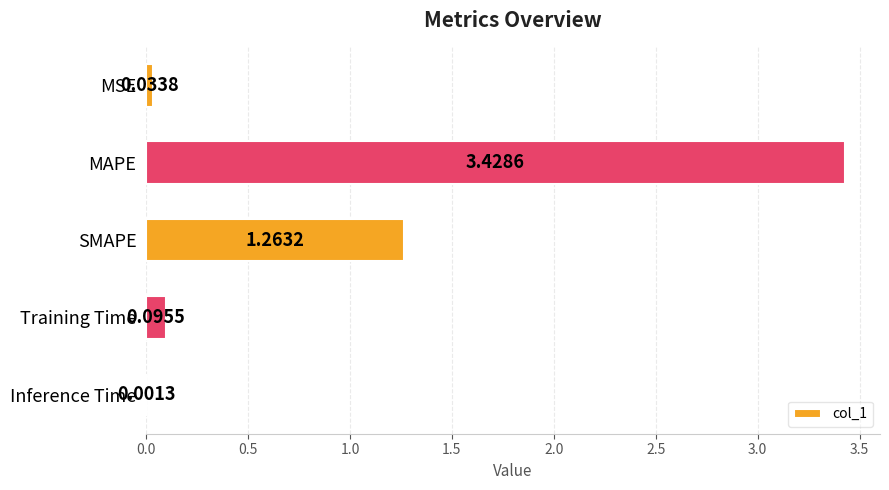

What is the sum of all values?

4.8